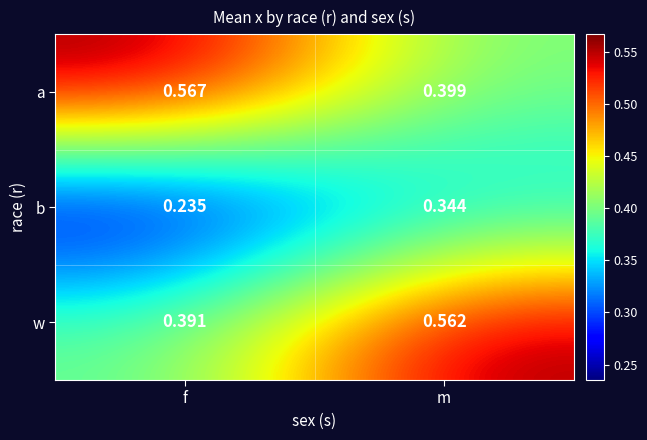

At how many categories does at least one series exceed 0?

2